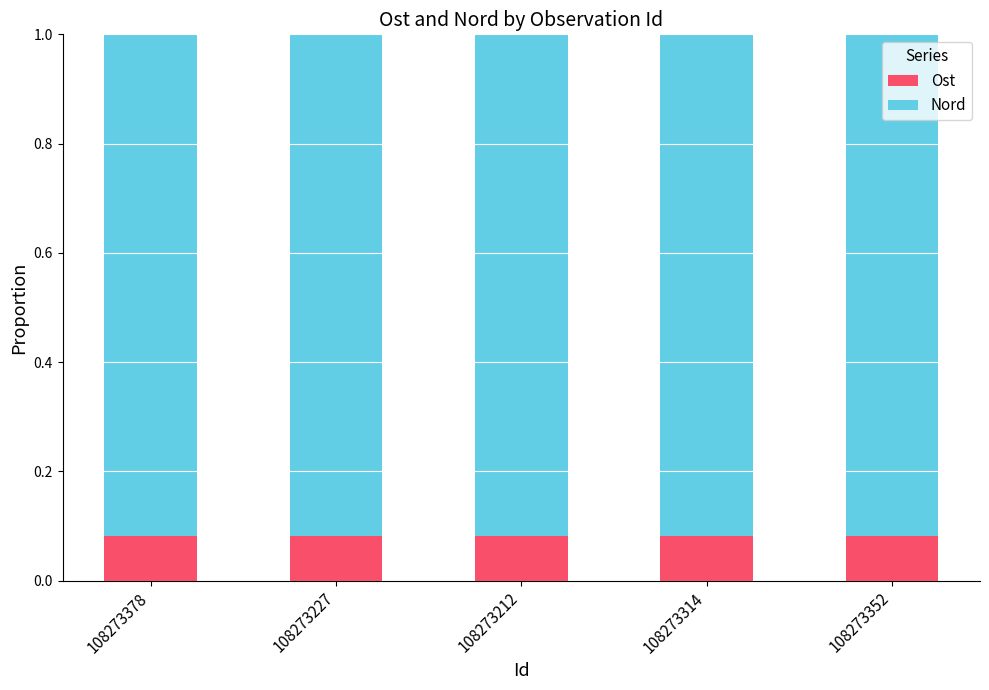

What is the total value across all series at 108273378?

1.0